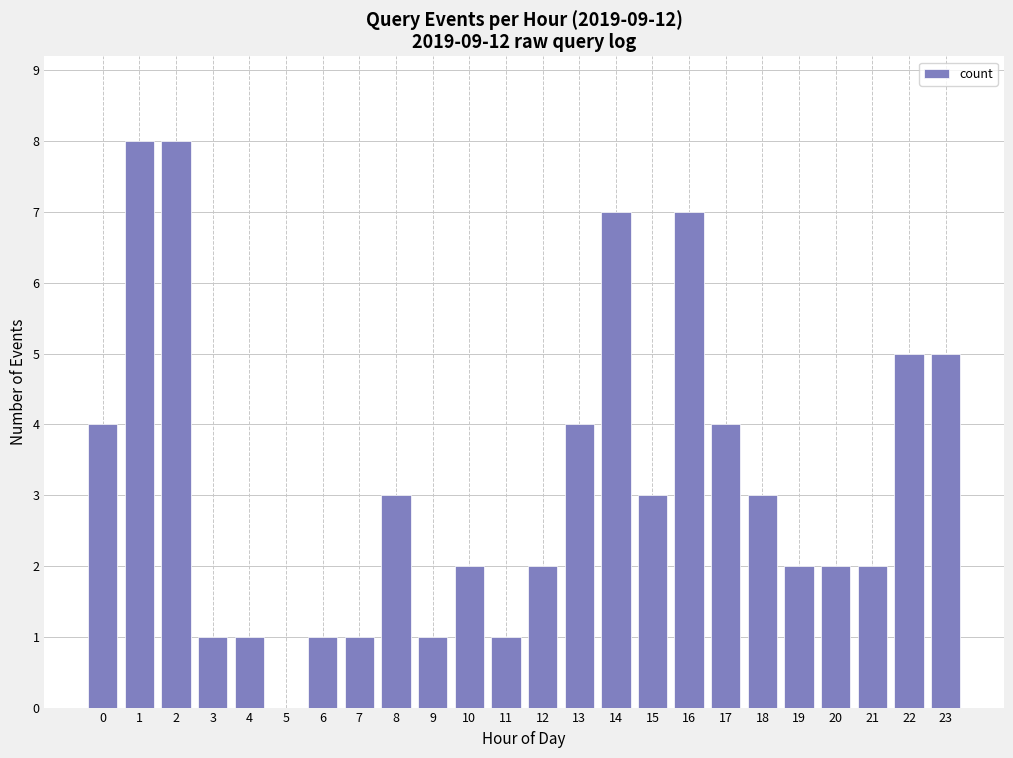

Reading left to right, list all the values displayed in this chart.

0=4	1=8	2=8	3=1	4=1	5=0	6=1	7=1	8=3	9=1	10=2	11=1	12=2	13=4	14=7	15=3	16=7	17=4	18=3	19=2	20=2	21=2	22=5	23=5